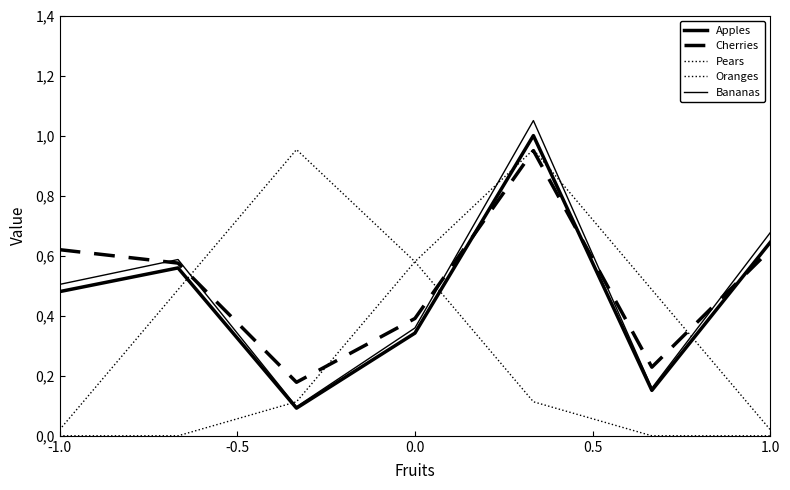

At how many categories does at least one series exceed 0?

7